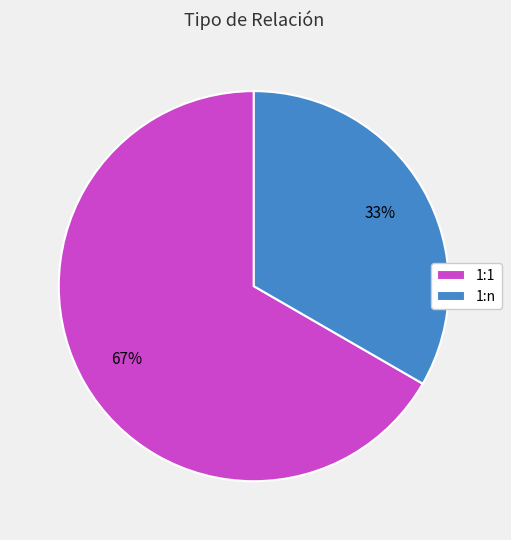

What is the majority slice?

1:1